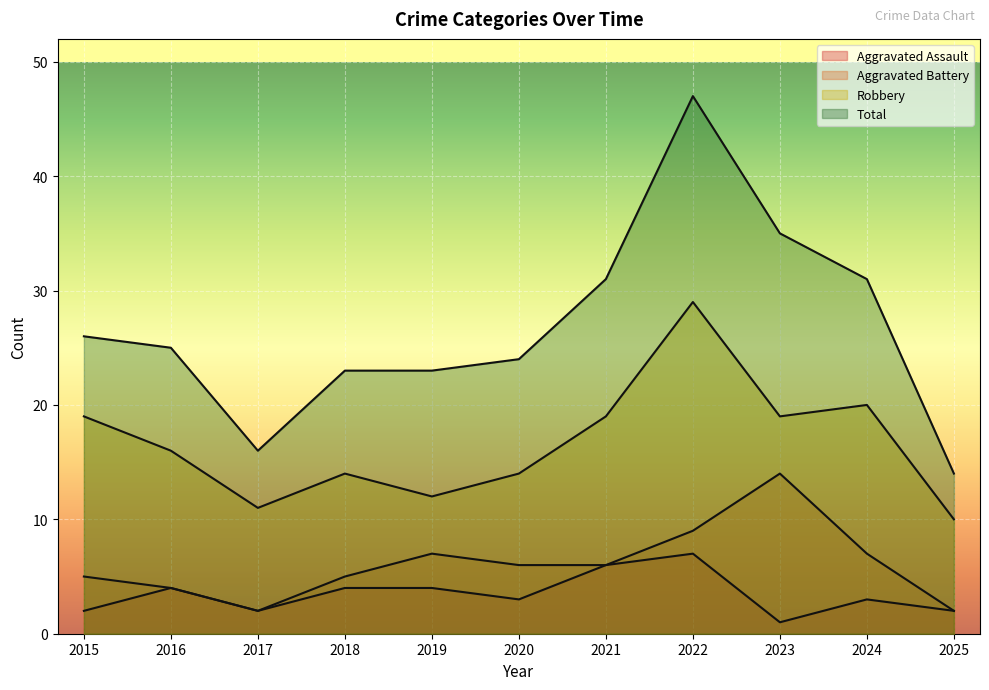

List the series in order of their peak value, highest first.

Total, Robbery, Aggravated Battery, Aggravated Assault